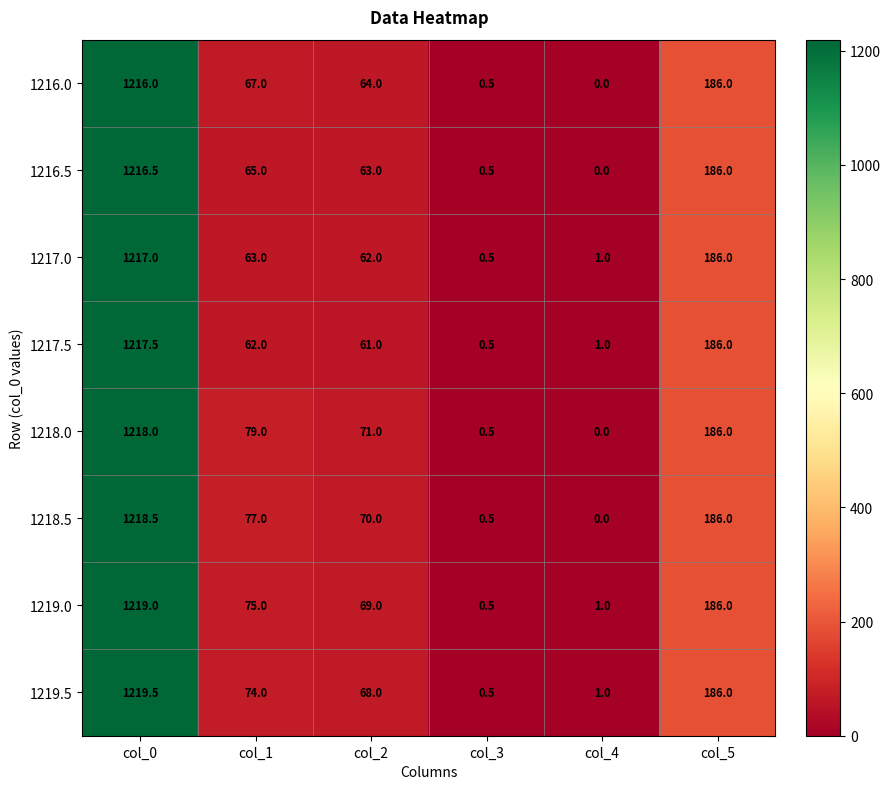

Which series has the largest range (max minus min)?

1219.5